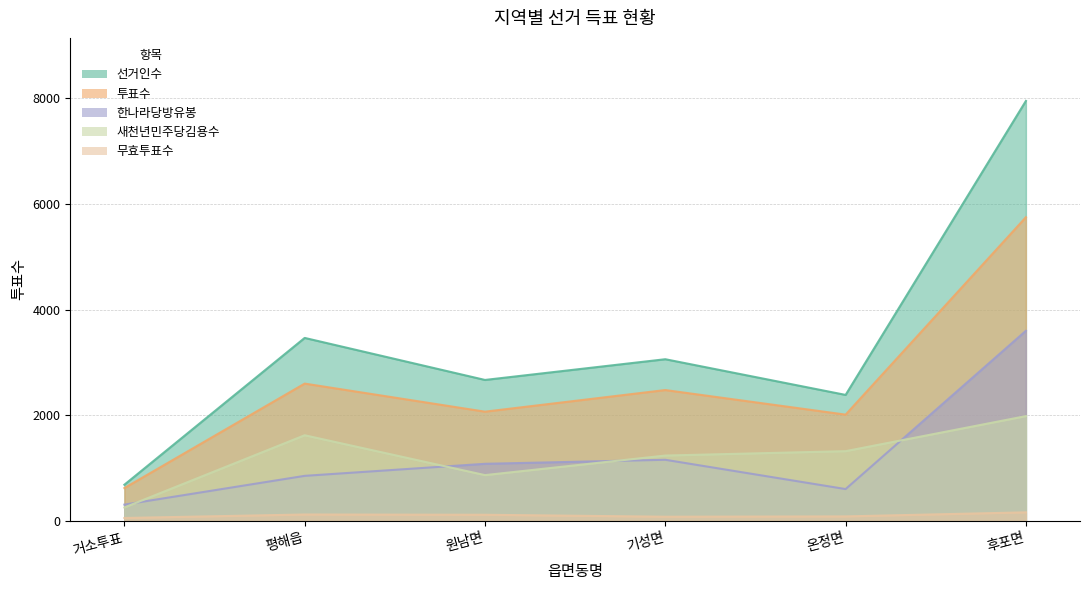

What is the label of the 3rd point from the right?

기성면